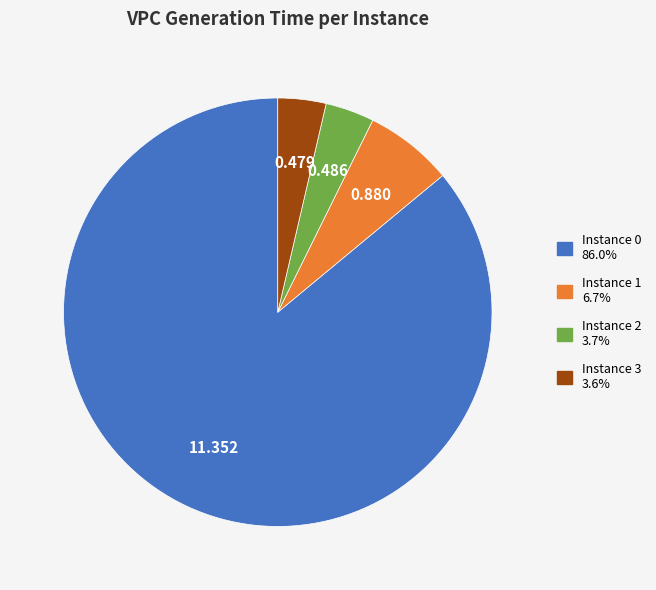

How many slices are in this pie chart?

4